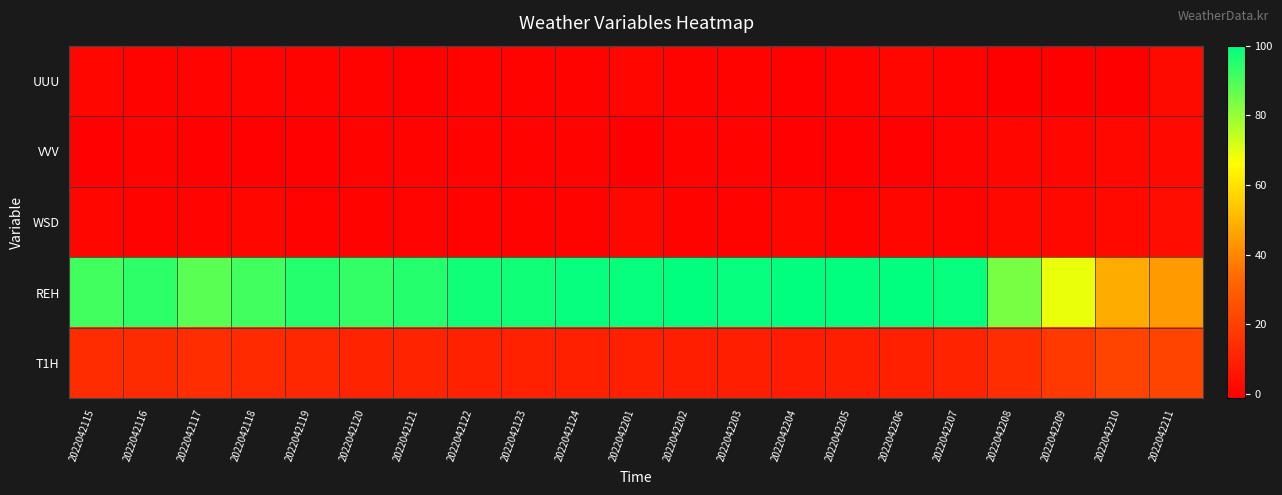

At which category is the sum across all series the highest?

2022042206